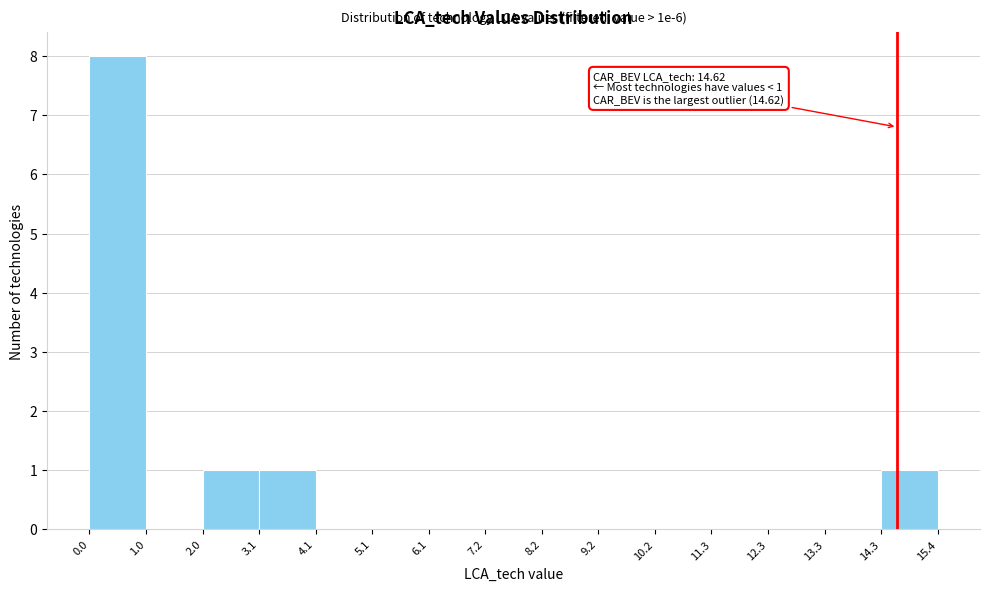

Over which range of the x-axis is the bar tallest?

0.0 to 1.0